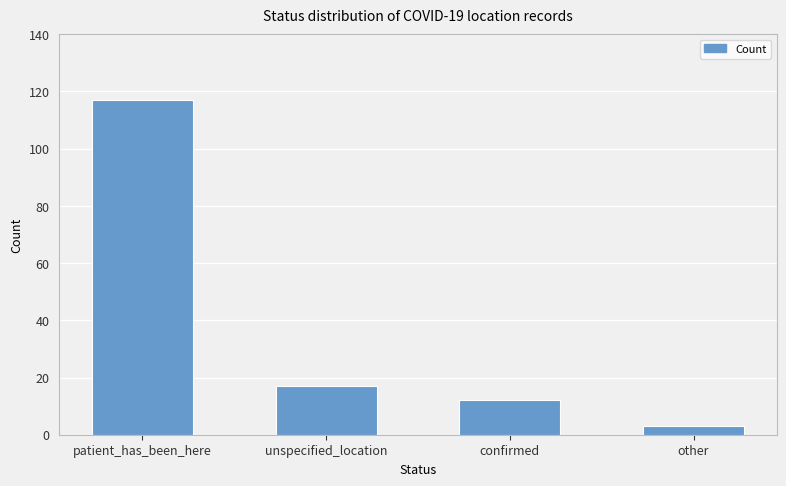

What is the greatest value displayed?

117